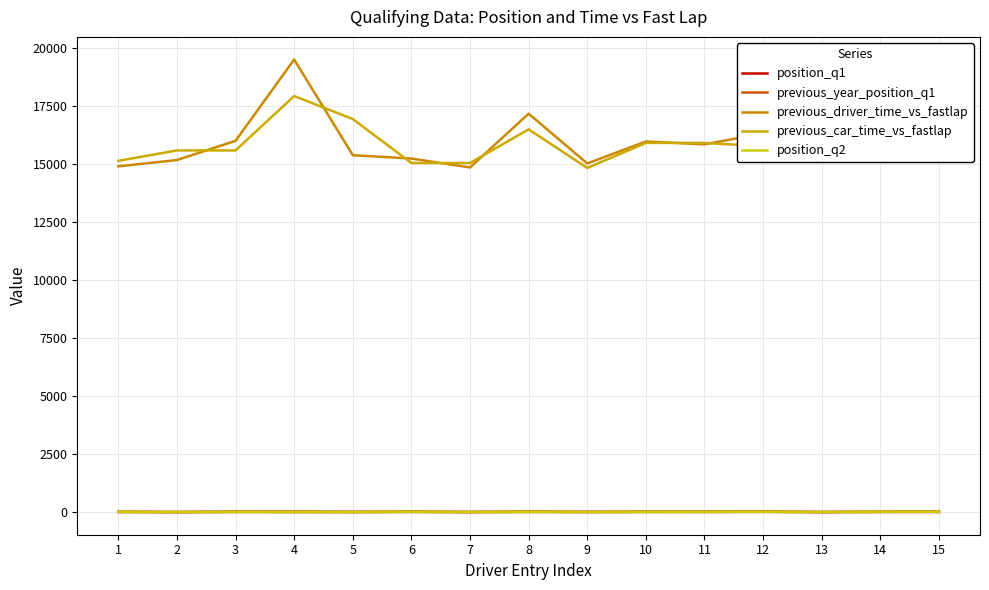

Is this an area chart (filled region under the line)?

No